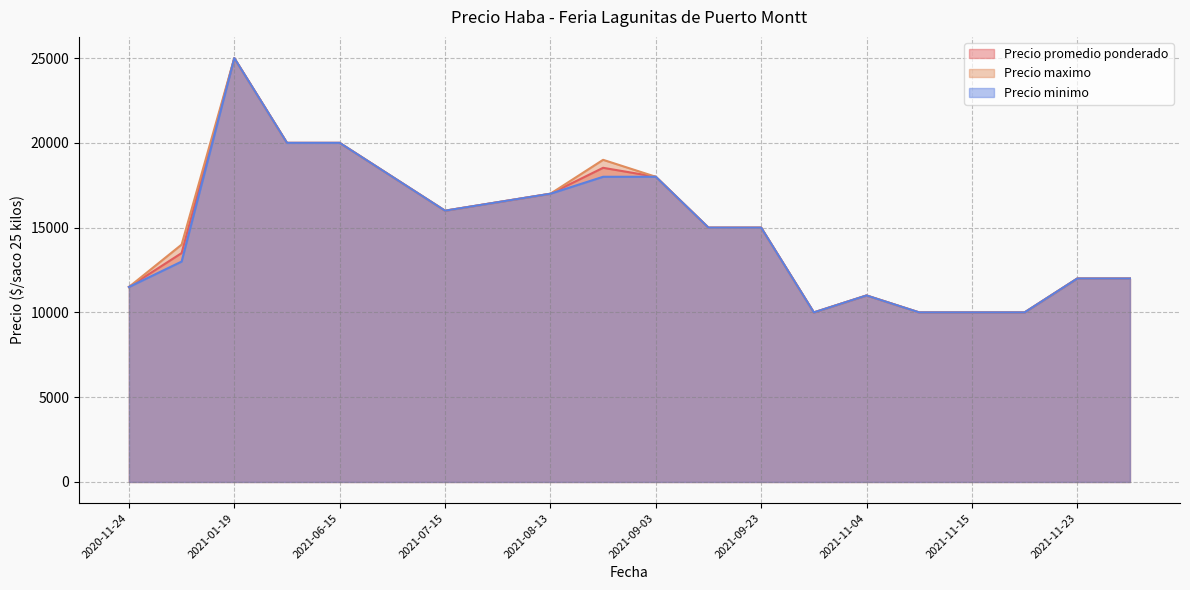

Does the chart have visible grid lines?

Yes